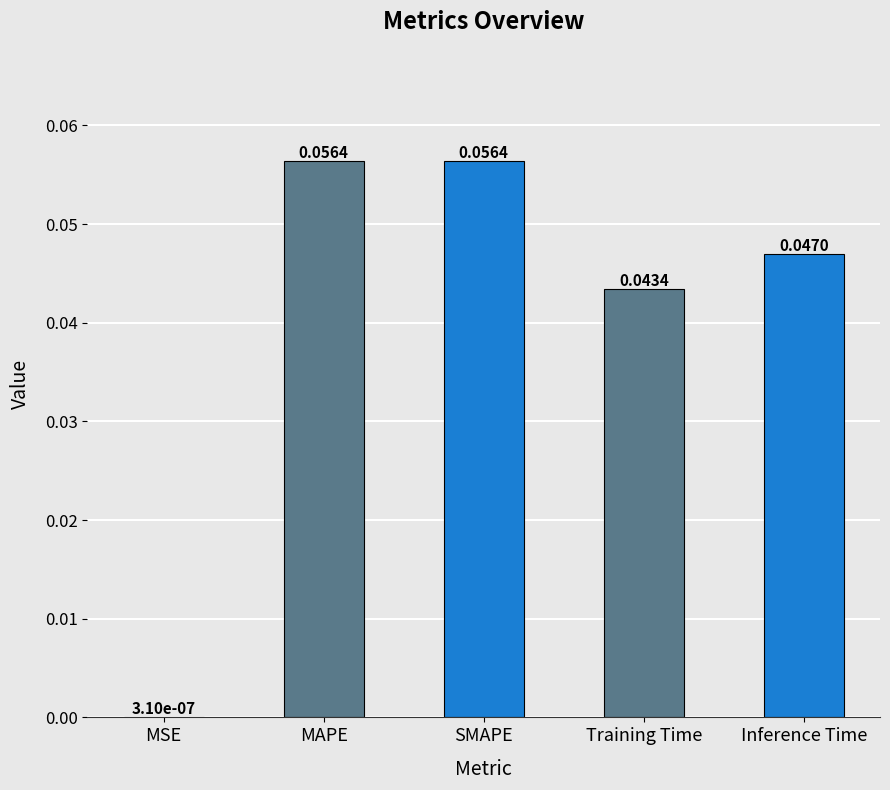

Which has a higher value, SMAPE or MSE?

SMAPE